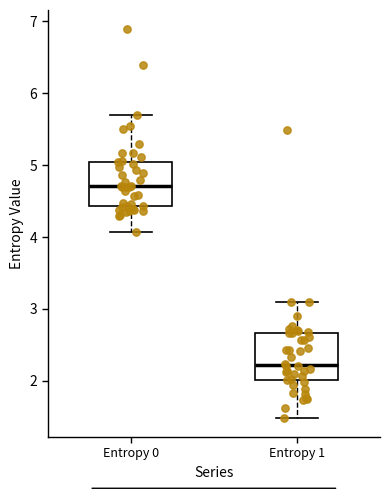

Reading left to right, transcribe this box plot: for each box, give where its median line is, the range the box spans, and where its two whiskers end, as read against the y-axis. The values are not printed on the chart, so give them approximately, as read against the axis.

Entropy 0: median 4.7, box 4.4 to 5.0, whiskers 4.1 to 5.7
Entropy 1: median 2.2, box 2.0 to 2.7, whiskers 1.5 to 3.1